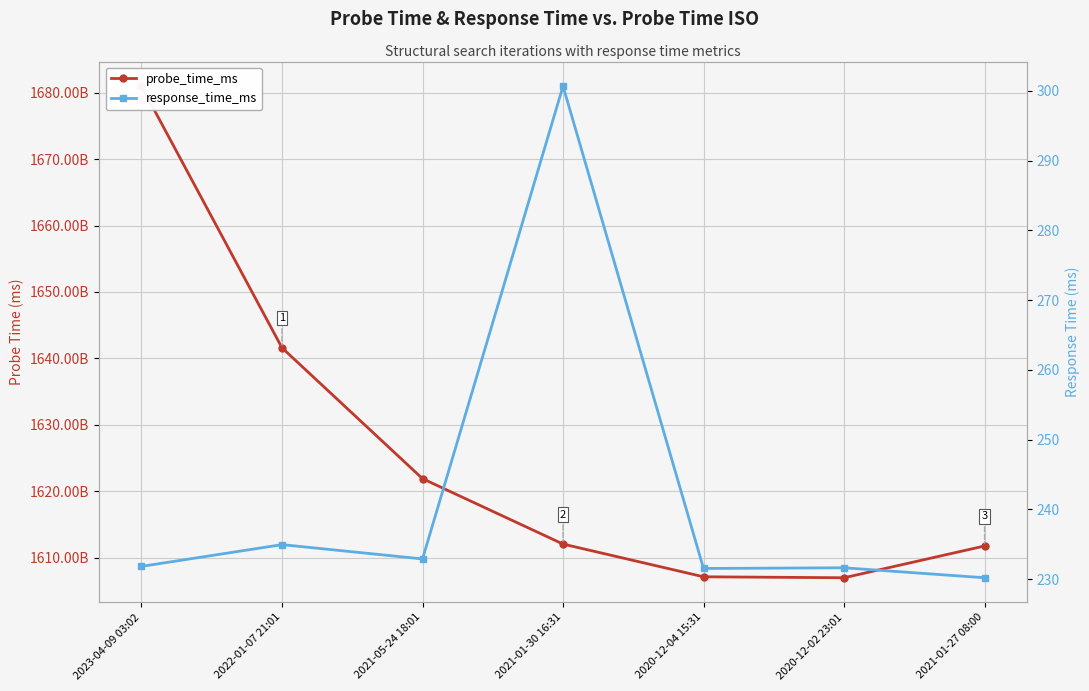

Reading left to right, transcribe all the data shown in this chart.

probe_time_ms: 2023-04-09 03:02=1681009376653.0	2022-01-07 21:01=1641589288326.0	2021-05-24 18:01=1621879288326.0	2021-01-30 16:31=1612024288326.0	2020-12-04 15:31=1607095888326.0	2020-12-02 23:01=1606950088326.0	2021-01-27 08:00=1611734400000.0
response_time_ms: 2023-04-09 03:02=231.8	2022-01-07 21:01=234.9	2021-05-24 18:01=232.9	2021-01-30 16:31=300.7	2020-12-04 15:31=231.5	2020-12-02 23:01=231.6	2021-01-27 08:00=230.2